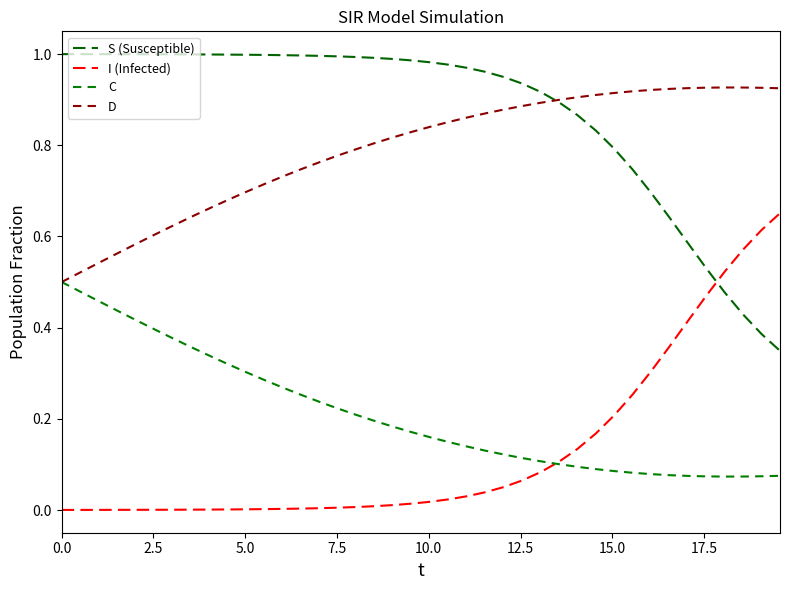

Does the chart have visible grid lines?

No